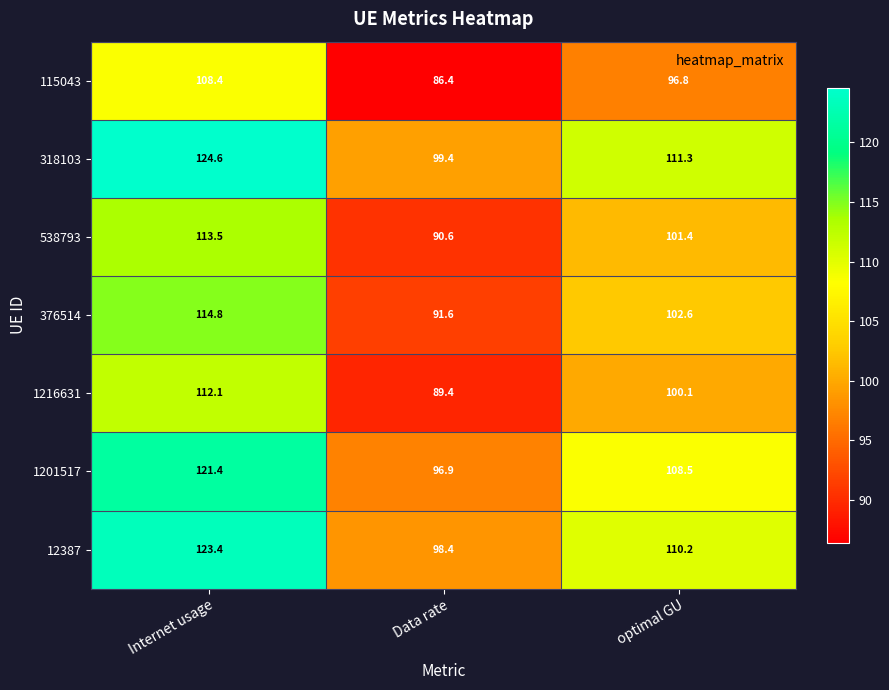

Is it true that 538793 equals 113.5 at Internet usage?

True